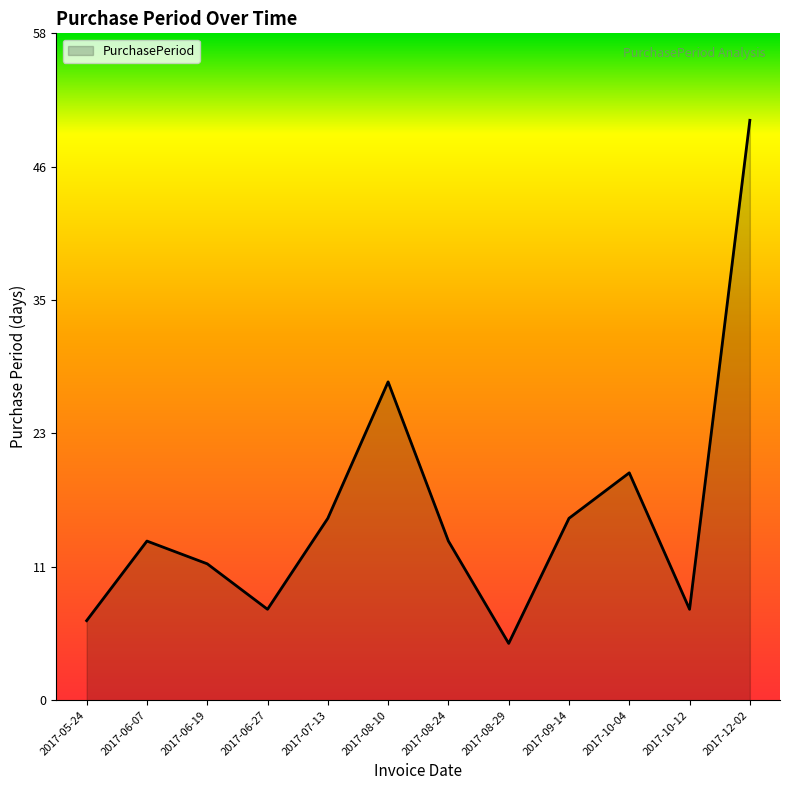

What is the average value?

17